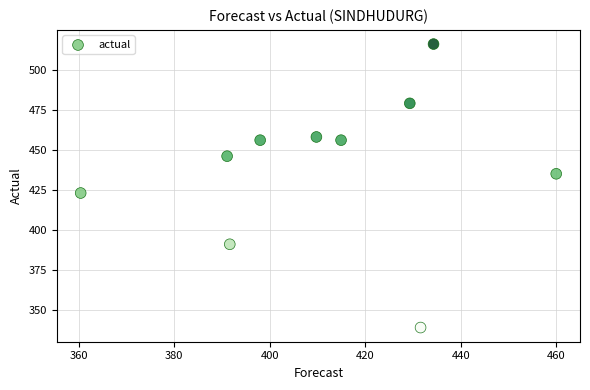

What Y value in the scatter plot is closest to 427?

423